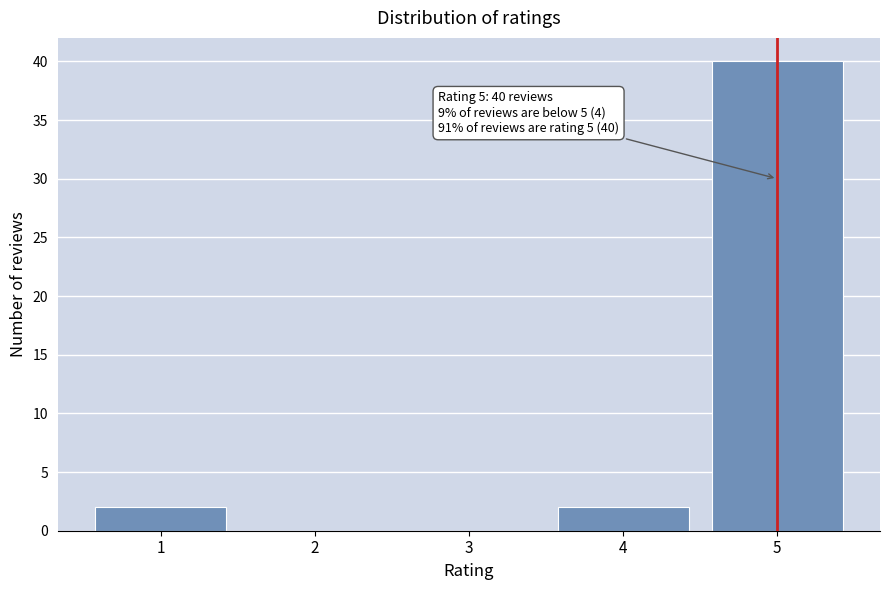

Reading left to right, list all the values displayed in this chart.

1=2	2=0	3=0	4=2	5=40